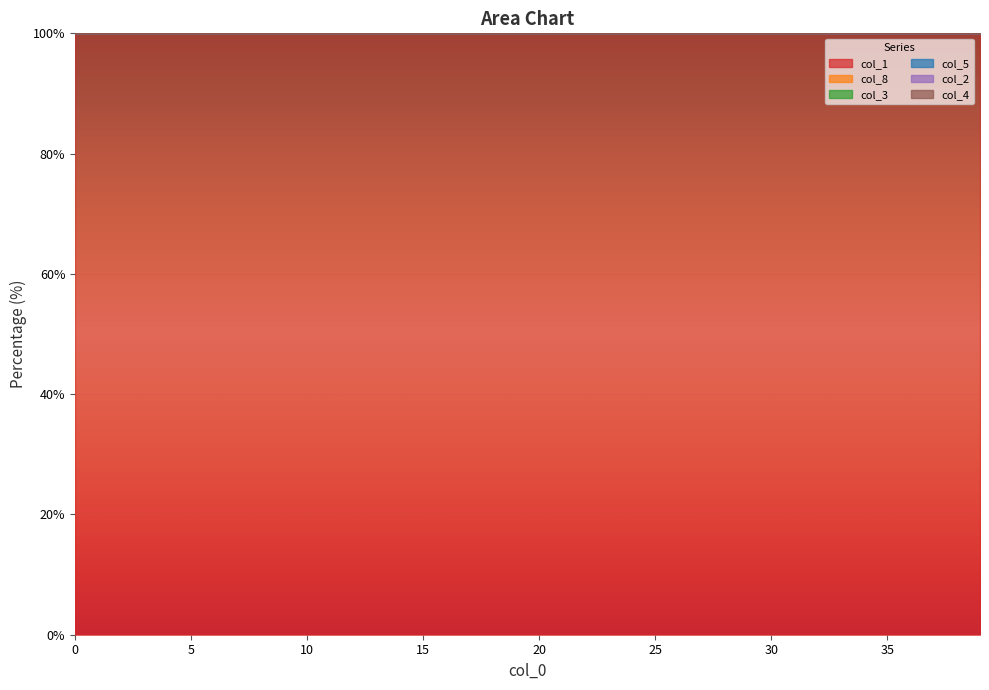

Between 30 and 32, which series saw the biggest shift?

col_1